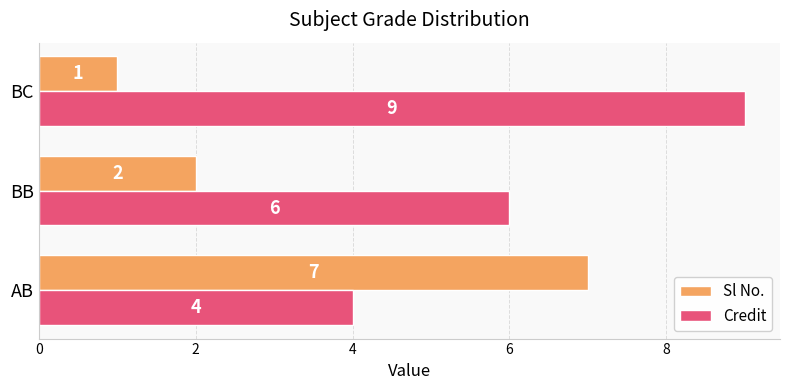

What is the lowest value of the Sl No. series?

1